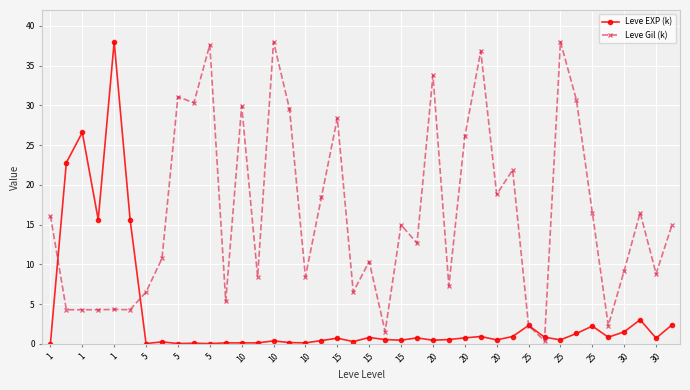

What is the value of the Leve Gil (k) point at the 8th from the left?

10.7